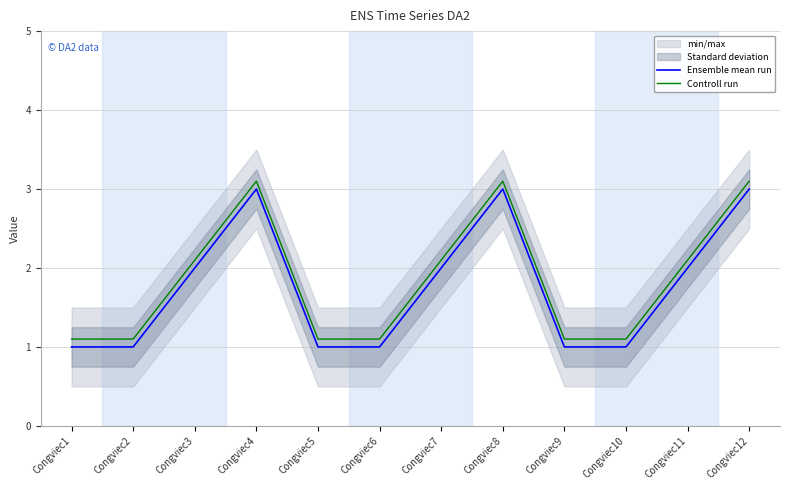

How many values in the Controll run series exceed 2?

6